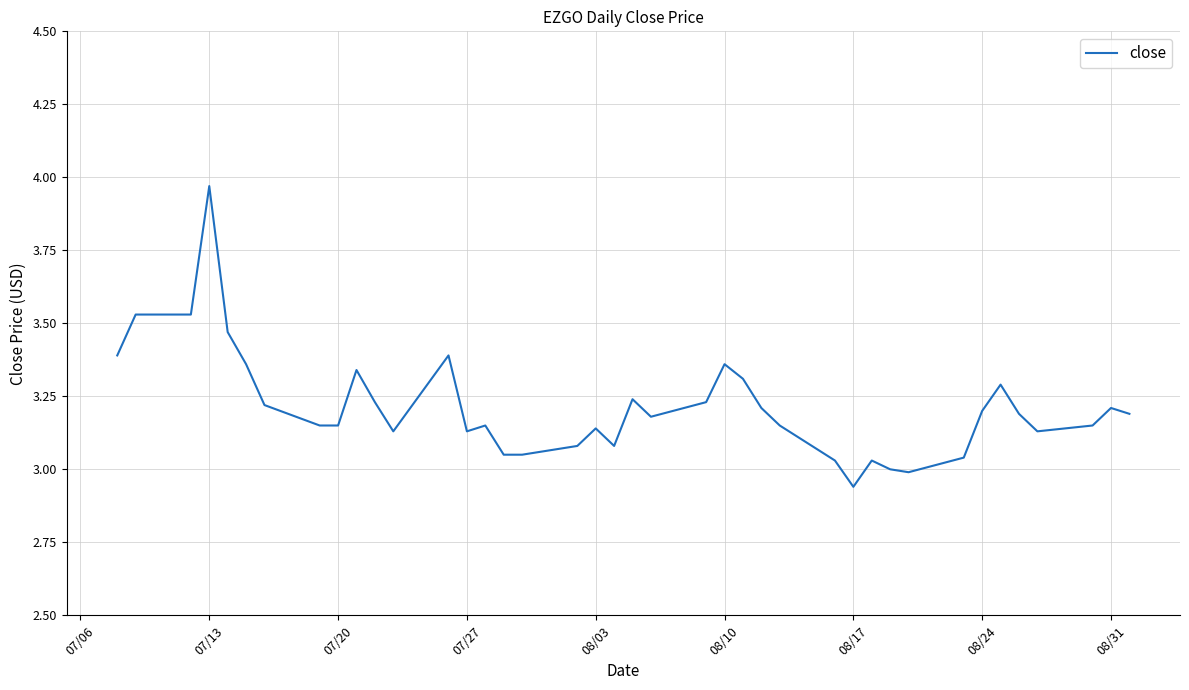

Is this an area chart (filled region under the line)?

No